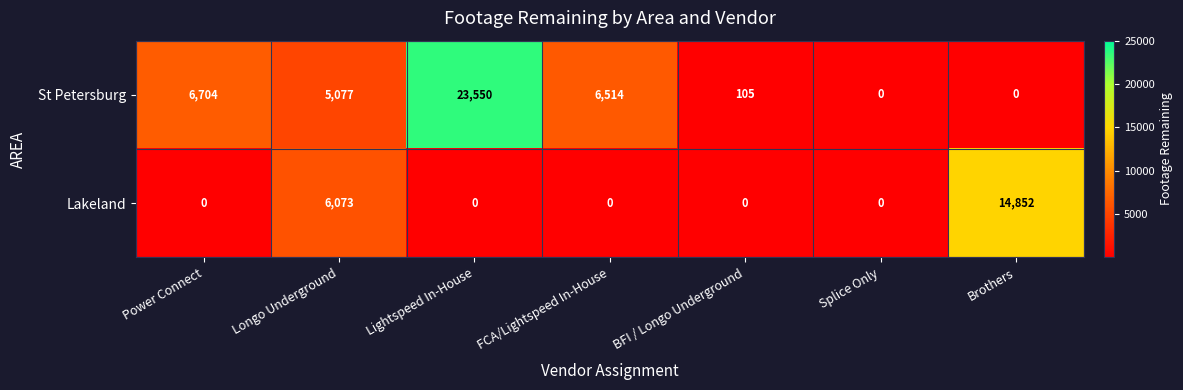

What is the difference between the maximum and minimum values in the Lakeland series?

14852